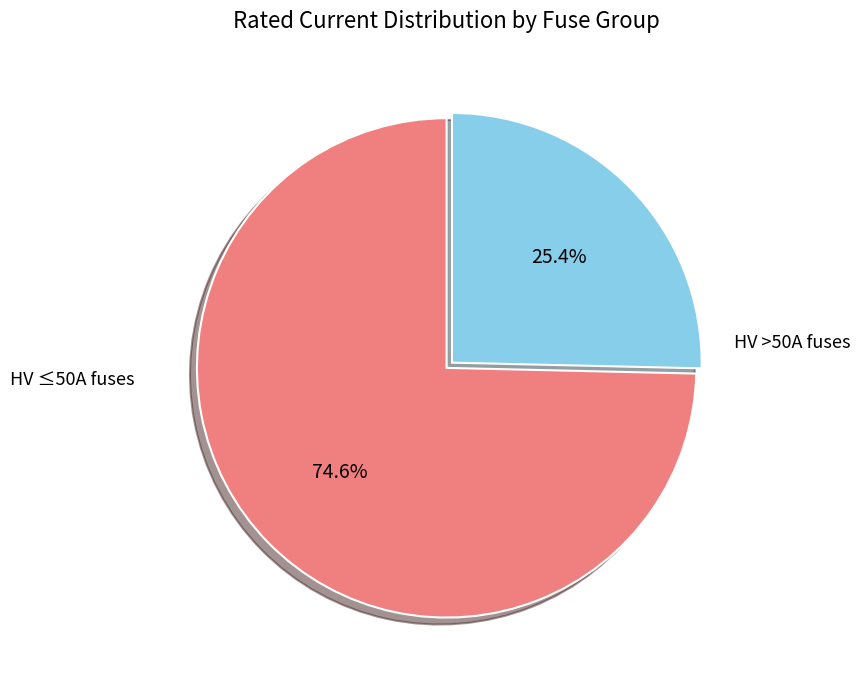

Is there a majority slice in this chart?

Yes